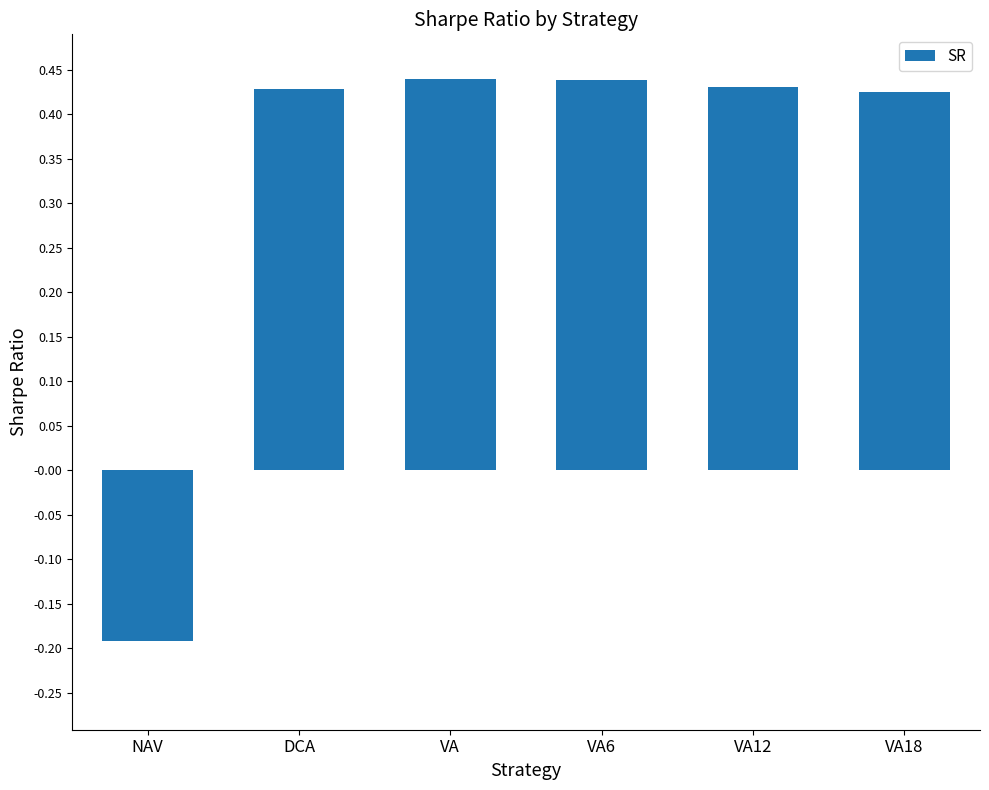

What is the change in value from NAV to VA12?

+0.6